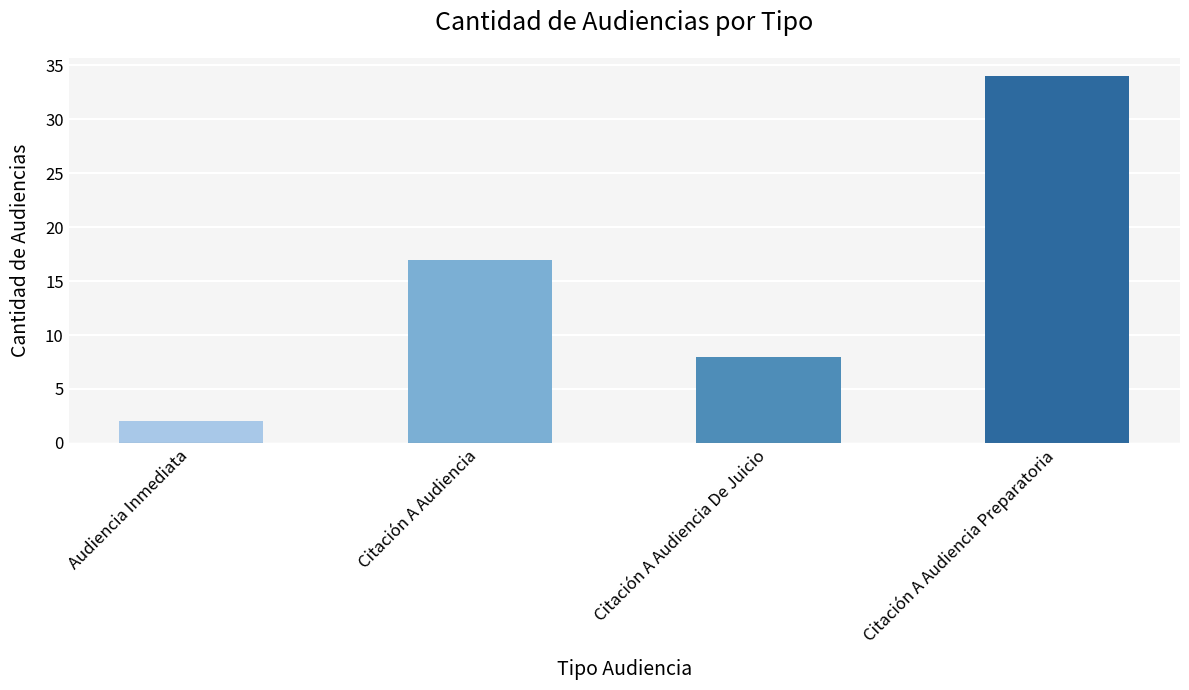

Between Citación A Audiencia De Juicio and Audiencia Inmediata, which is larger?

Citación A Audiencia De Juicio